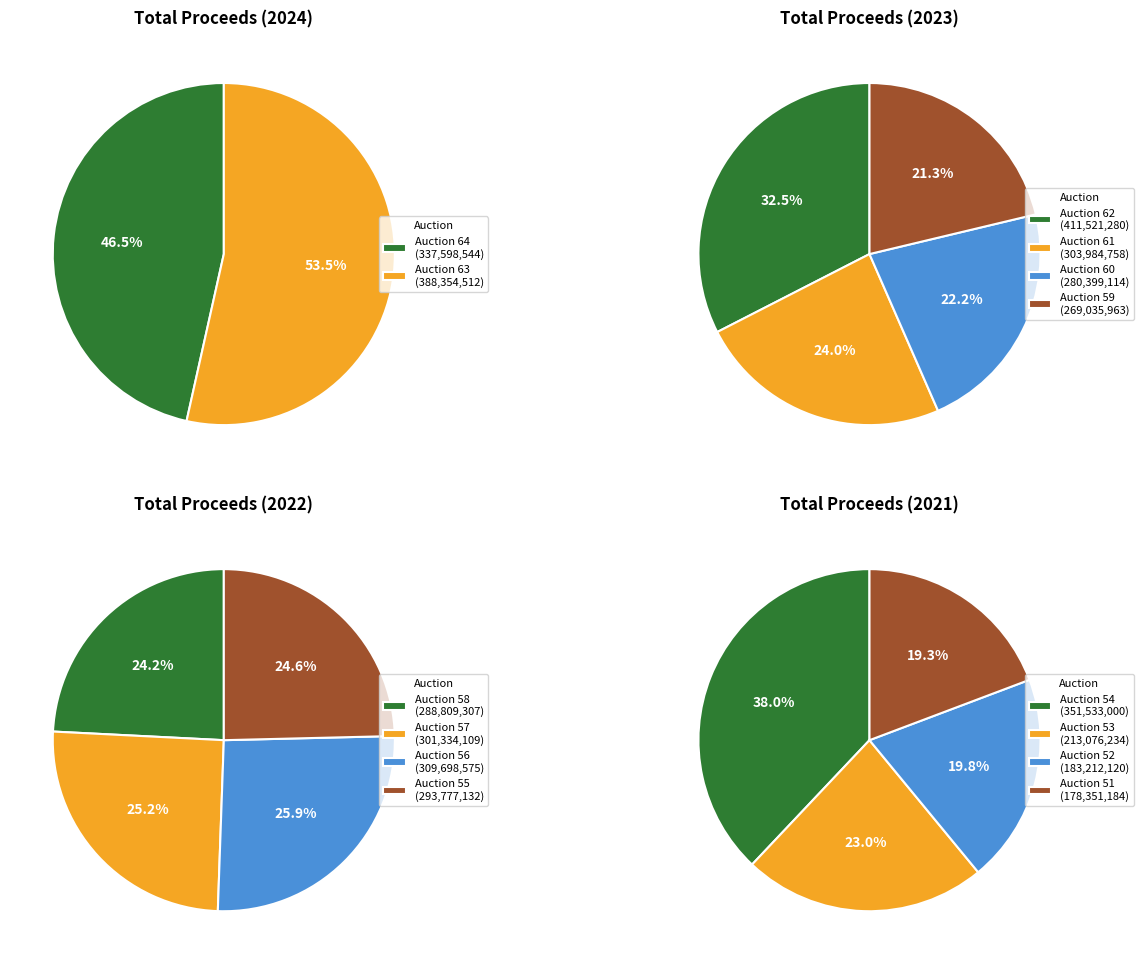

True or false: 2022 accounts for 1% of the total.

False